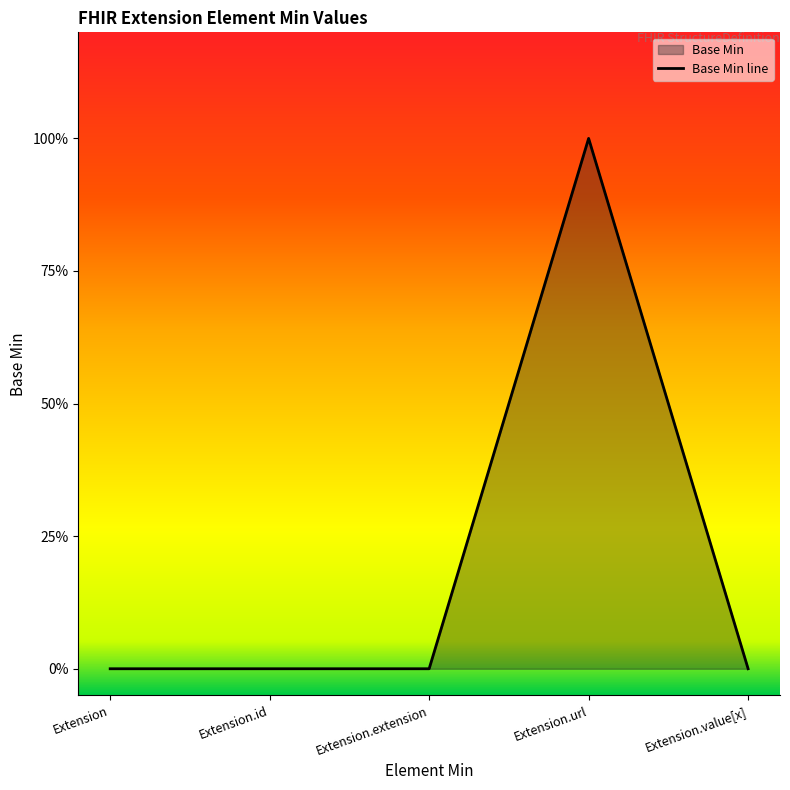

Reading left to right, list all the values displayed in this chart.

0	0	0	1	0